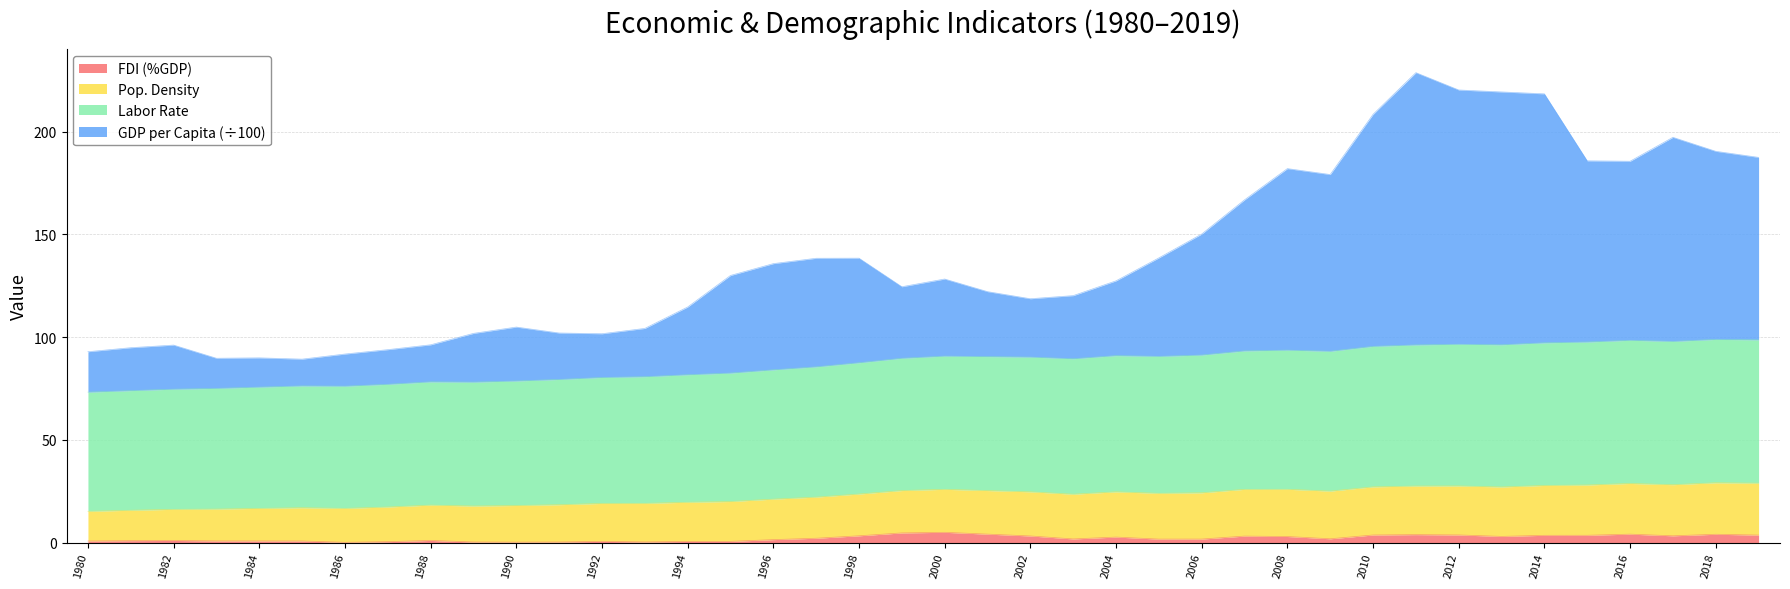

True or false: GDP_per_capita and Population_labor_rate cross at least once.

False